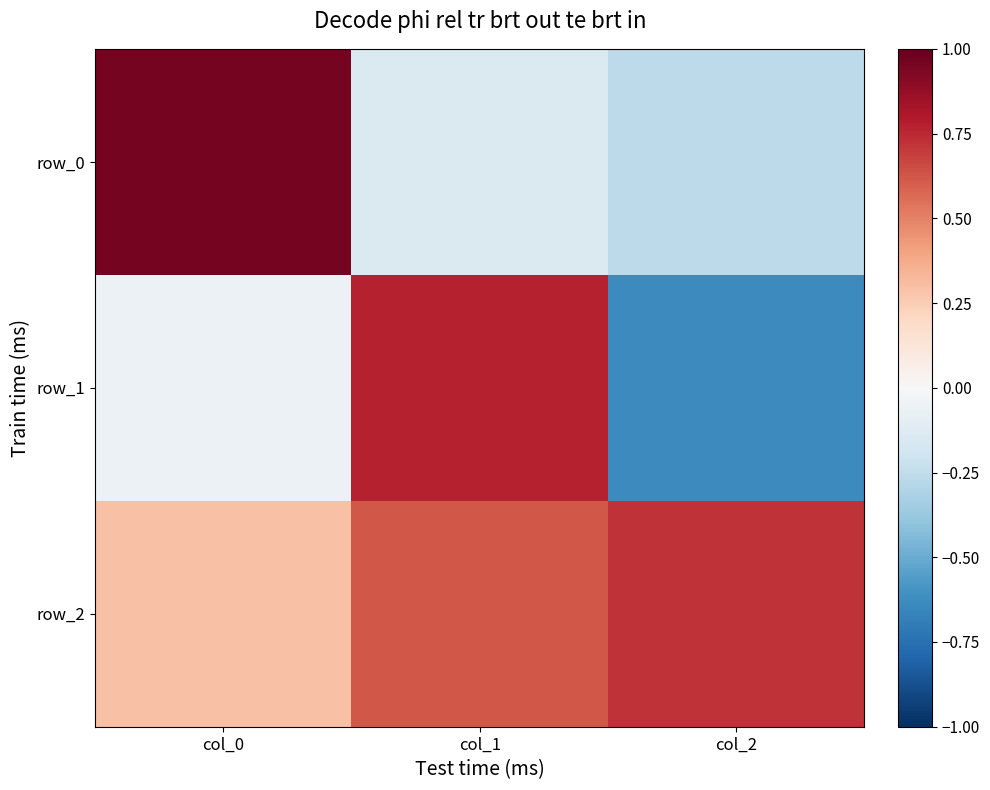

Which has a higher value, col_1 or col_0?

col_1